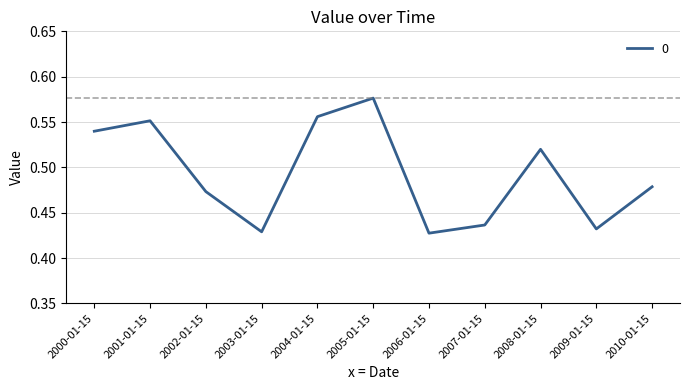

The value at 2001-01-15 is 0.9. True or false?

False